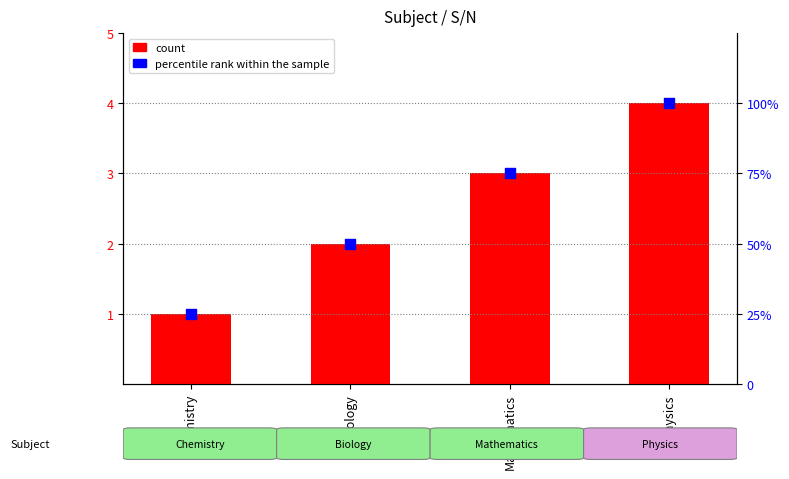

Which series has the largest total across all categories?

percentile rank within the sample